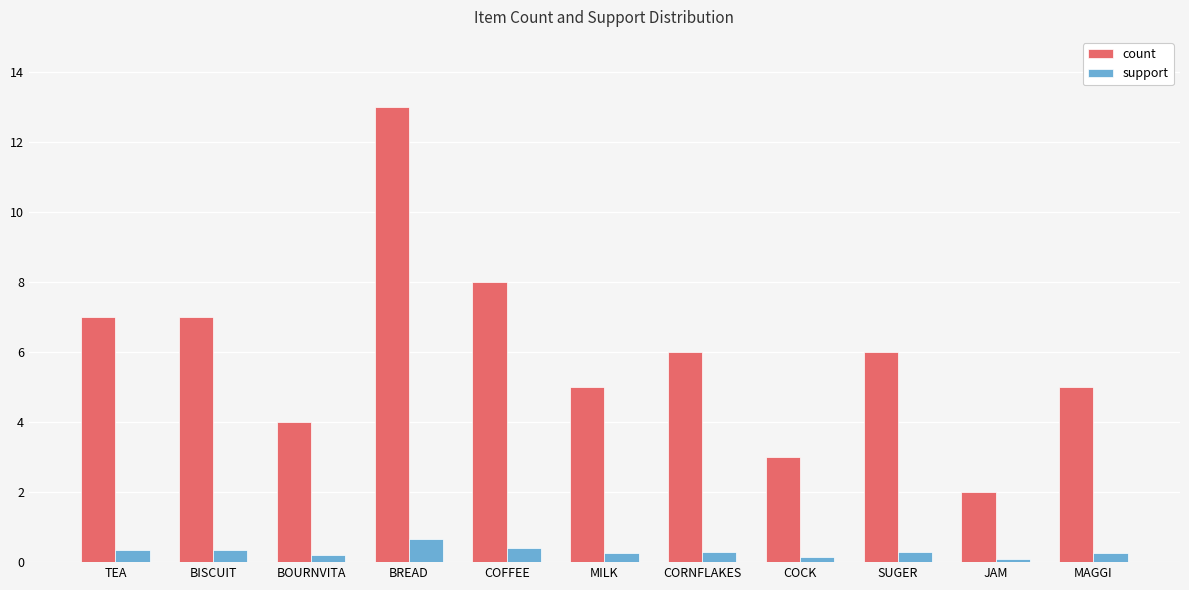

The count series shows 3.0 at COCK. True or false?

True